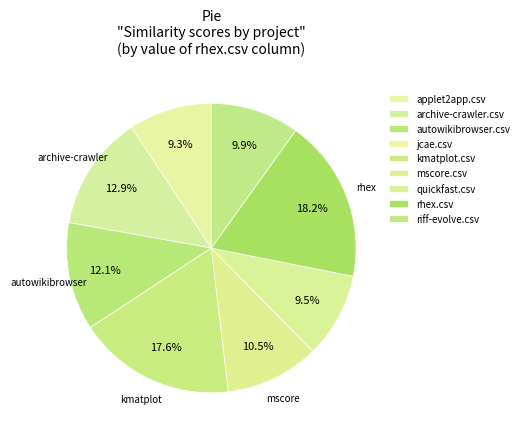

What is the change in value from autowikibrowser.csv to kmatplot.csv?

+0.3